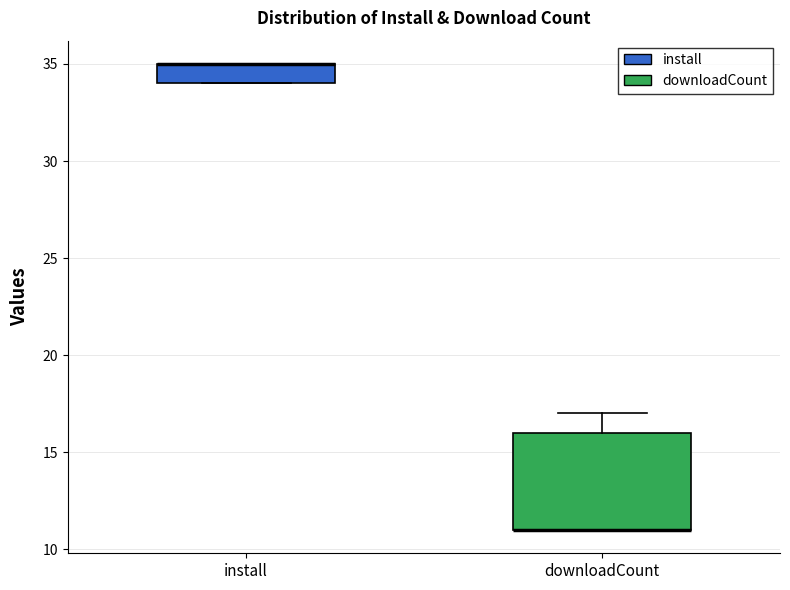

Comparing the boxes themselves (not the whiskers), which one is the tallest?

downloadCount